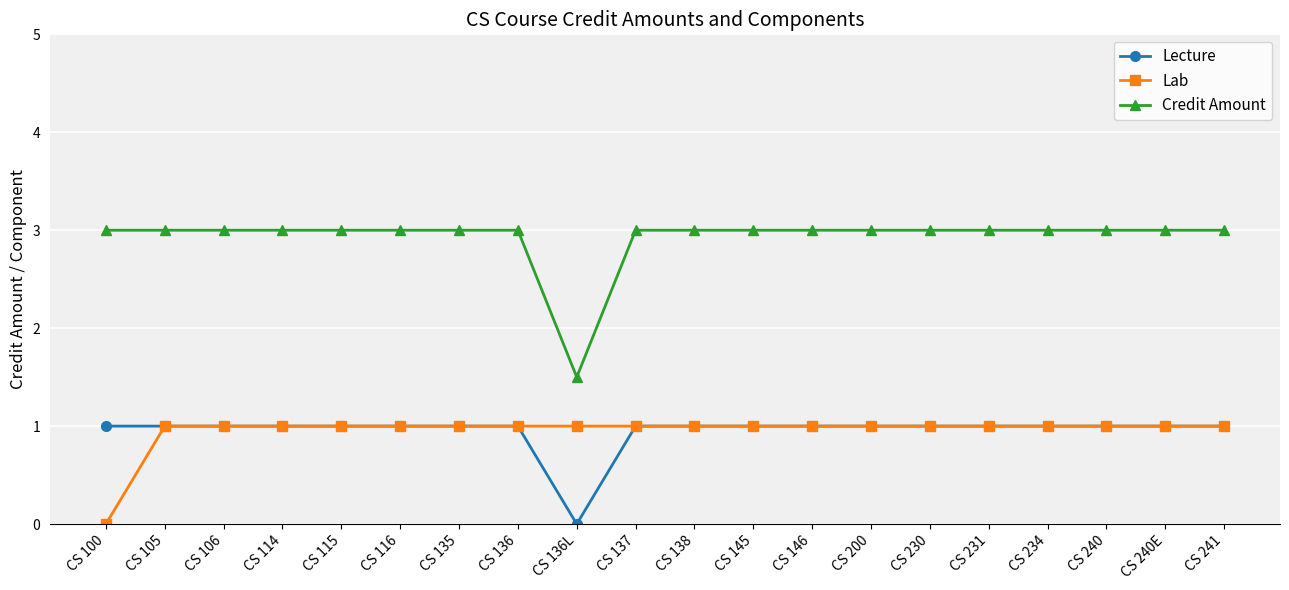

What is the sum of the Credit Amount values at CS 114 and CS 241?

6.0